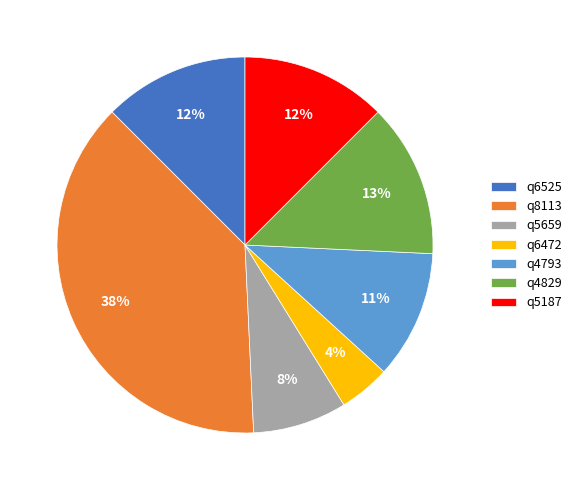

Do q5659 and q4793 together represent more than half of the pie?

No